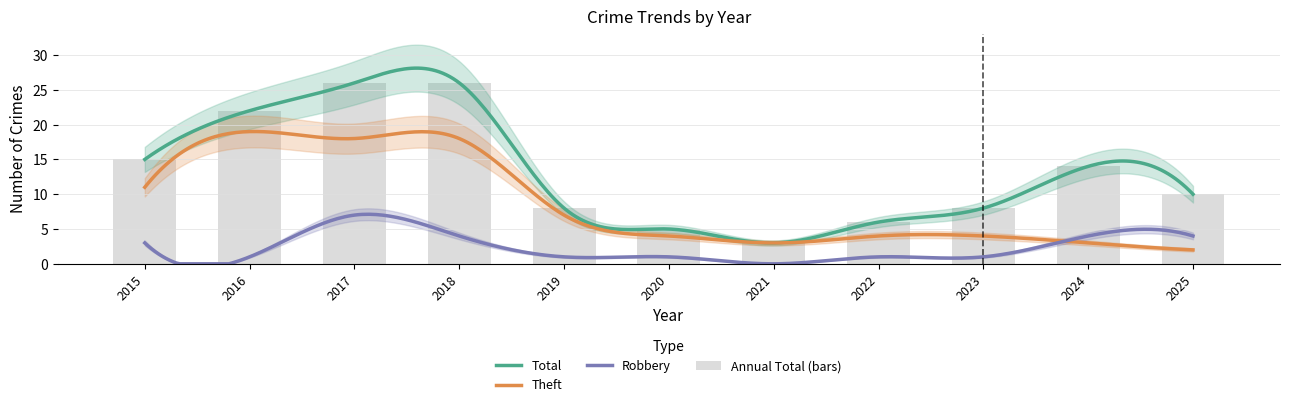

Which series has the widest spread of values?

Total